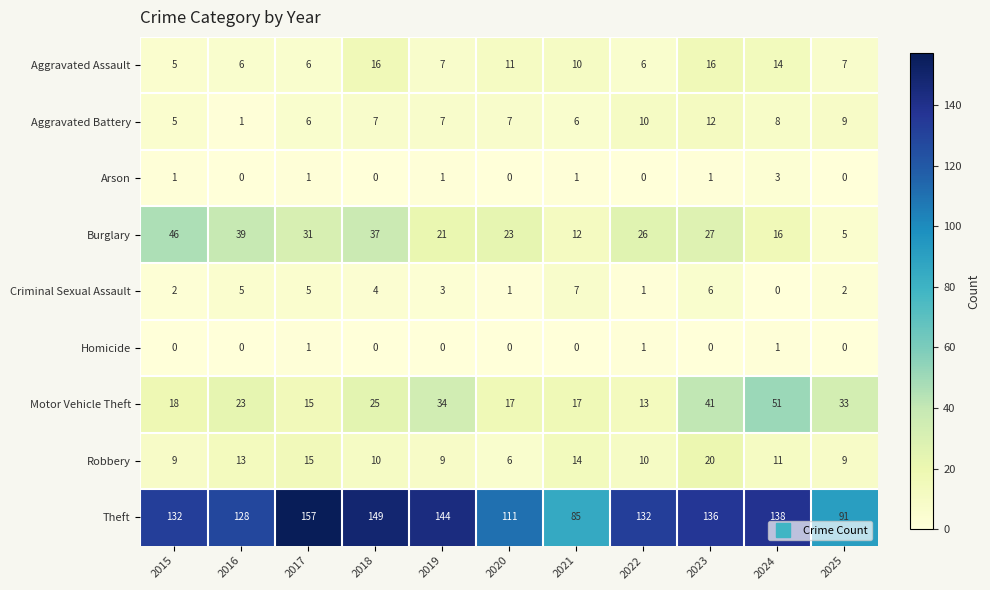

Which series changed the most between 2018 and 2021?

Theft